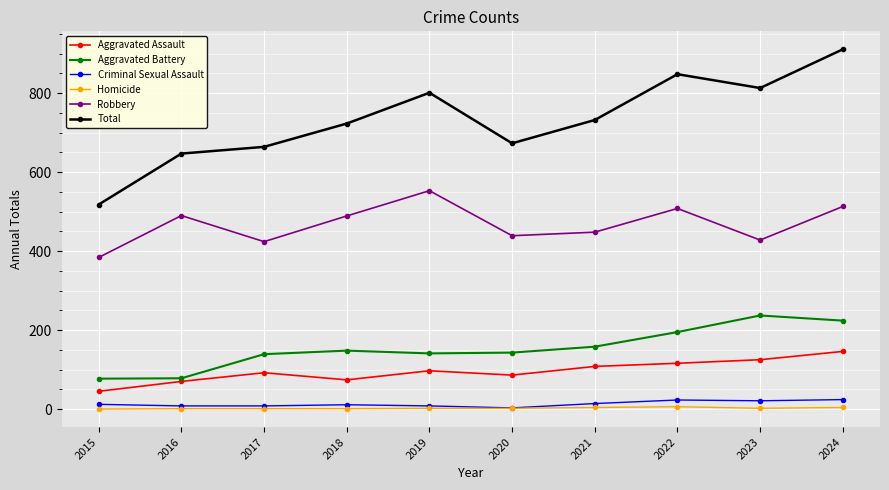

In Aggravated Battery, how many points are lower than both neighbors (excluding endpoints)?

1